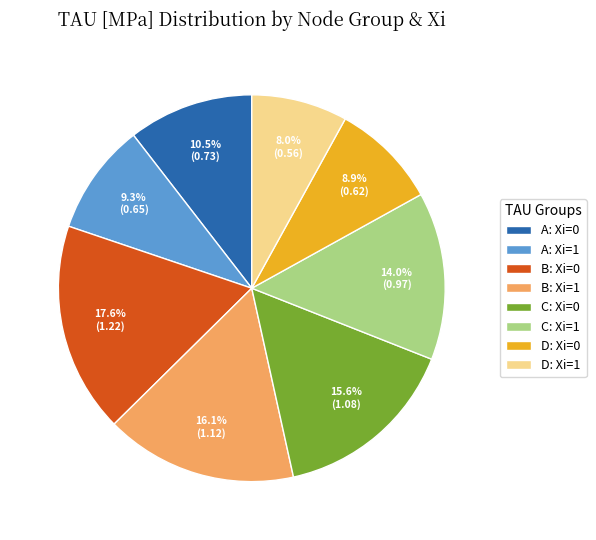

Do B: Xi=1 and A: Xi=0 together represent more than half of the pie?

No